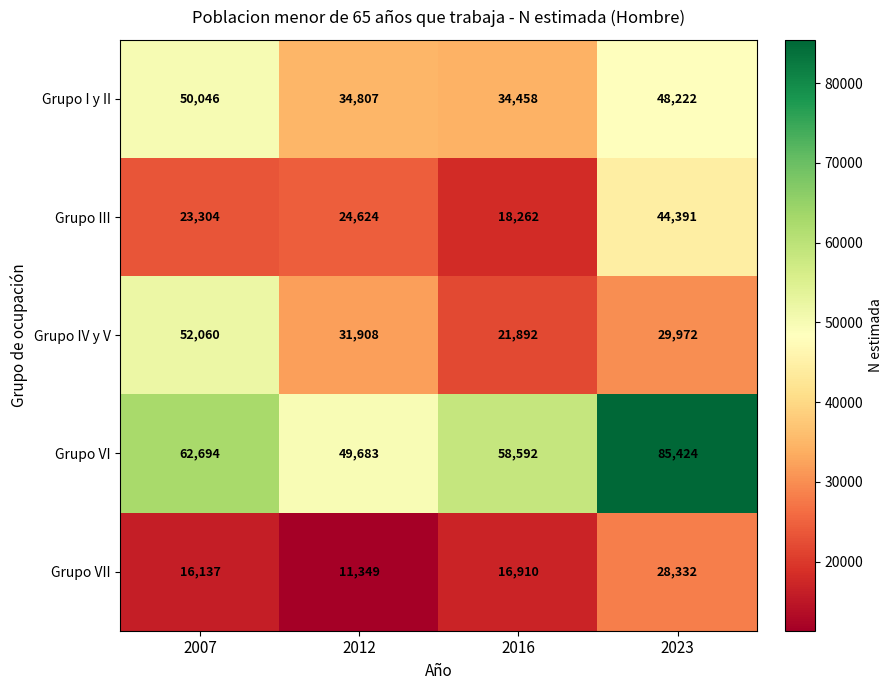

What is the sum of all Grupo IV y V values?

135832